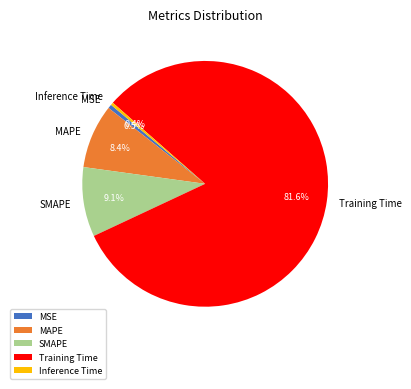

What is the majority slice?

Training Time